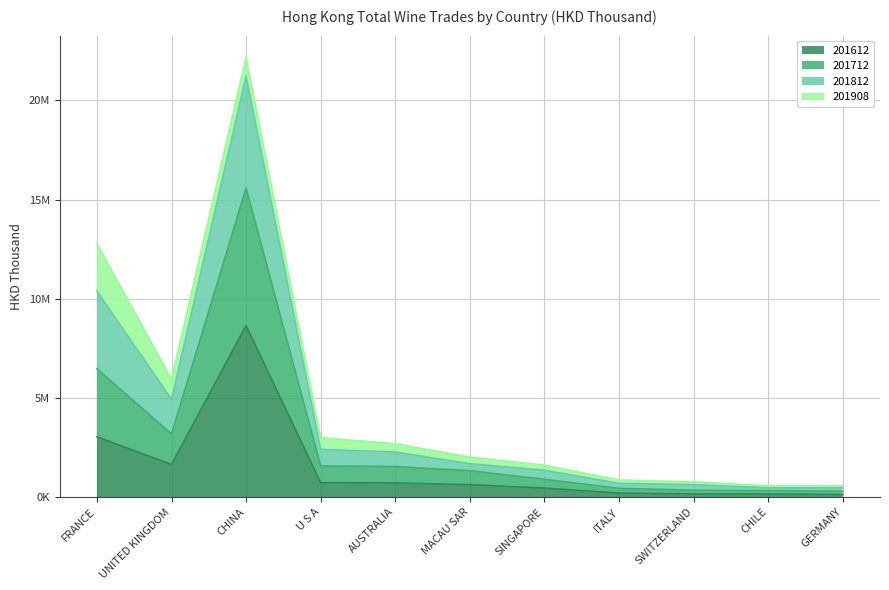

What are all the series names shown in the legend?

201612, 201712, 201812, 201908